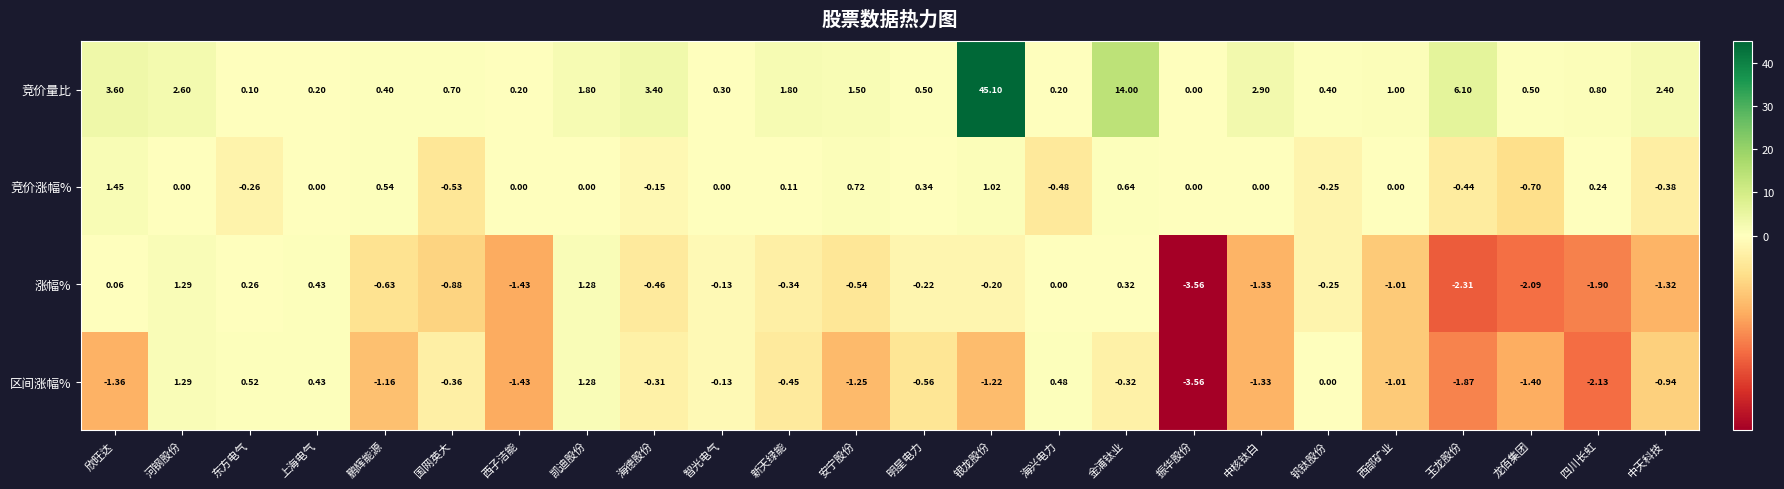

Which series has the largest range (max minus min)?

竞价量比